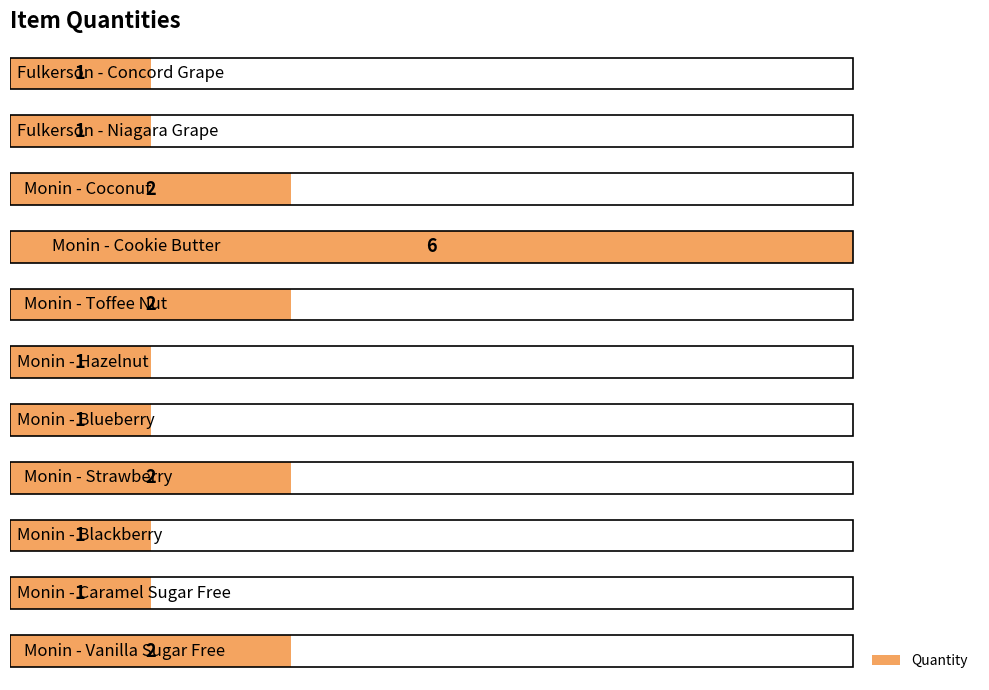

How many bars are there in total?

11